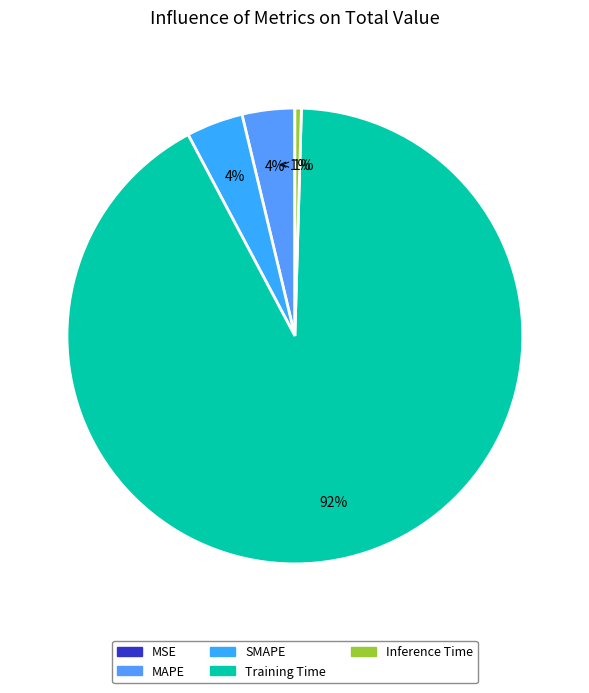

To the nearest percent, what is the difference between the largest and smallest slice percentages?

92%